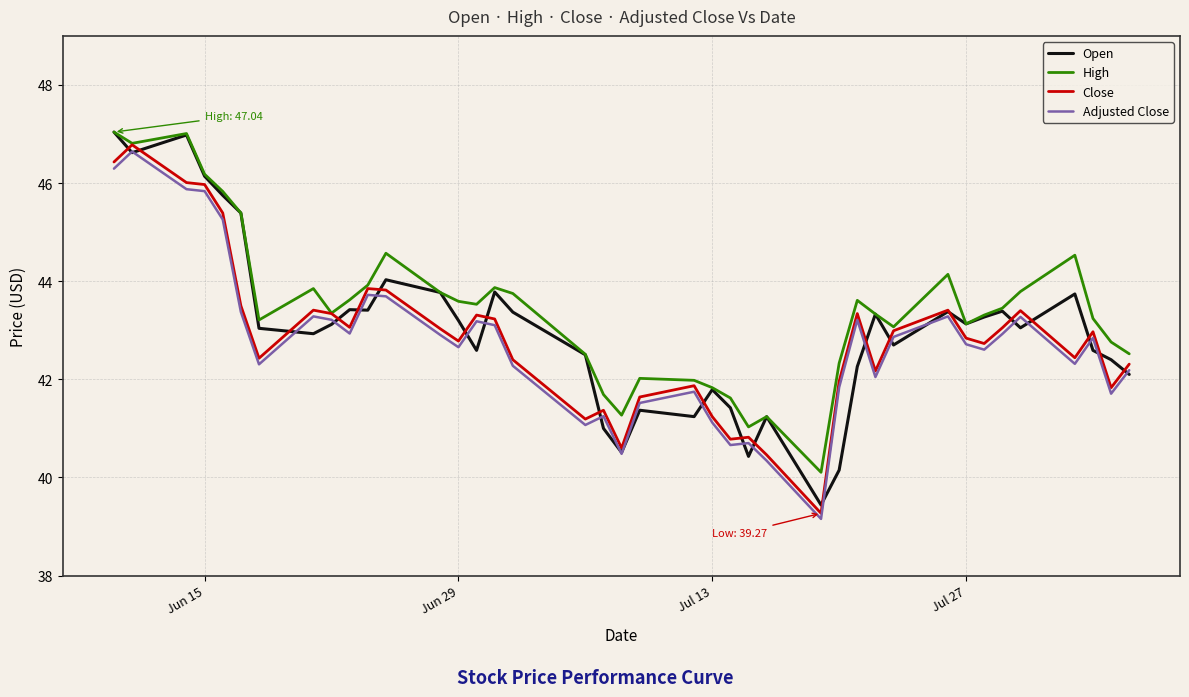

What is the smallest value displayed?

39.2